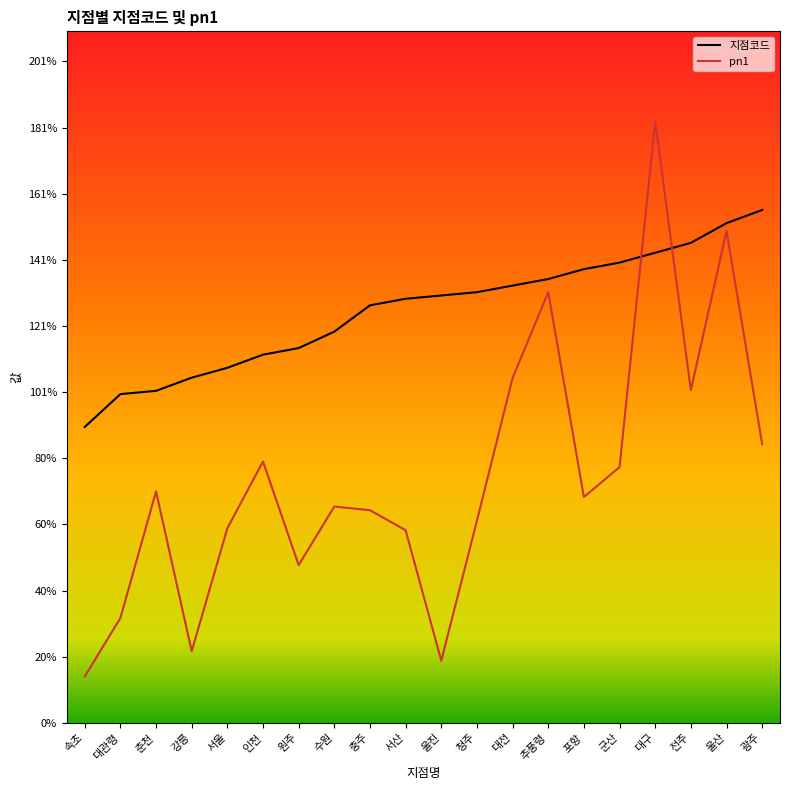

How many lines are shown in the chart?

2